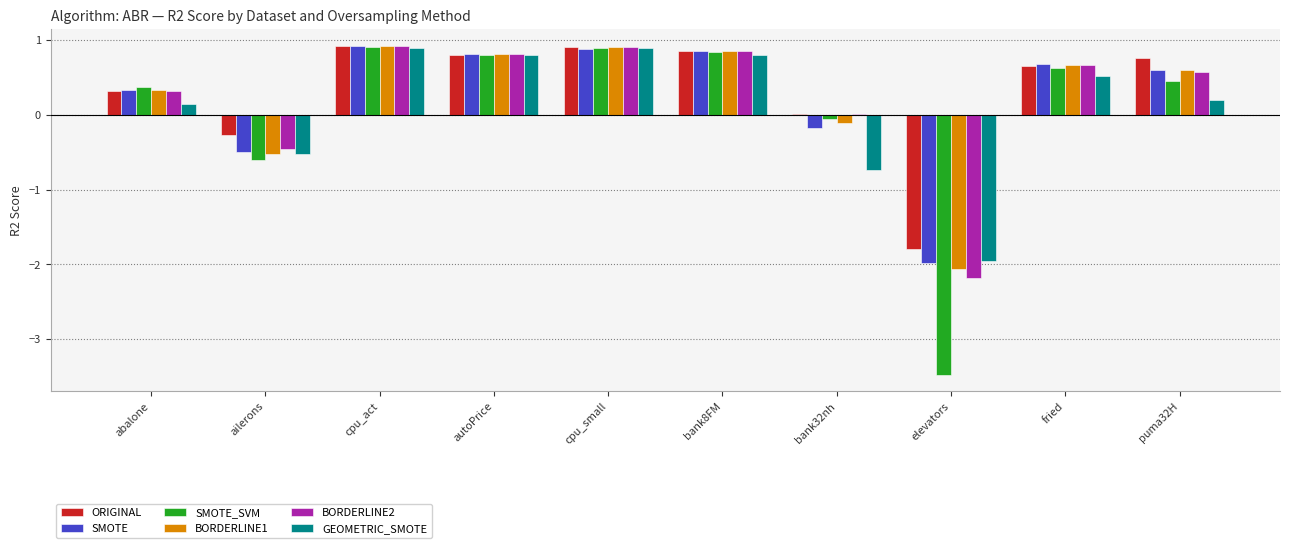

What value does the GEOMETRIC_SMOTE series have at elevators?

-2.0